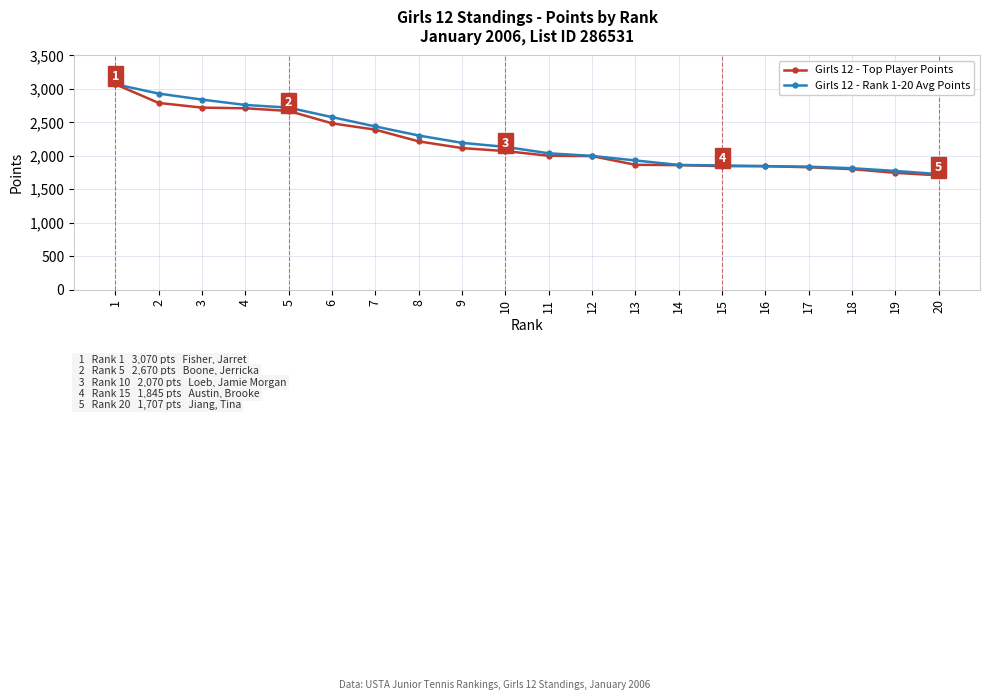

Which category has the highest value across all series?

1